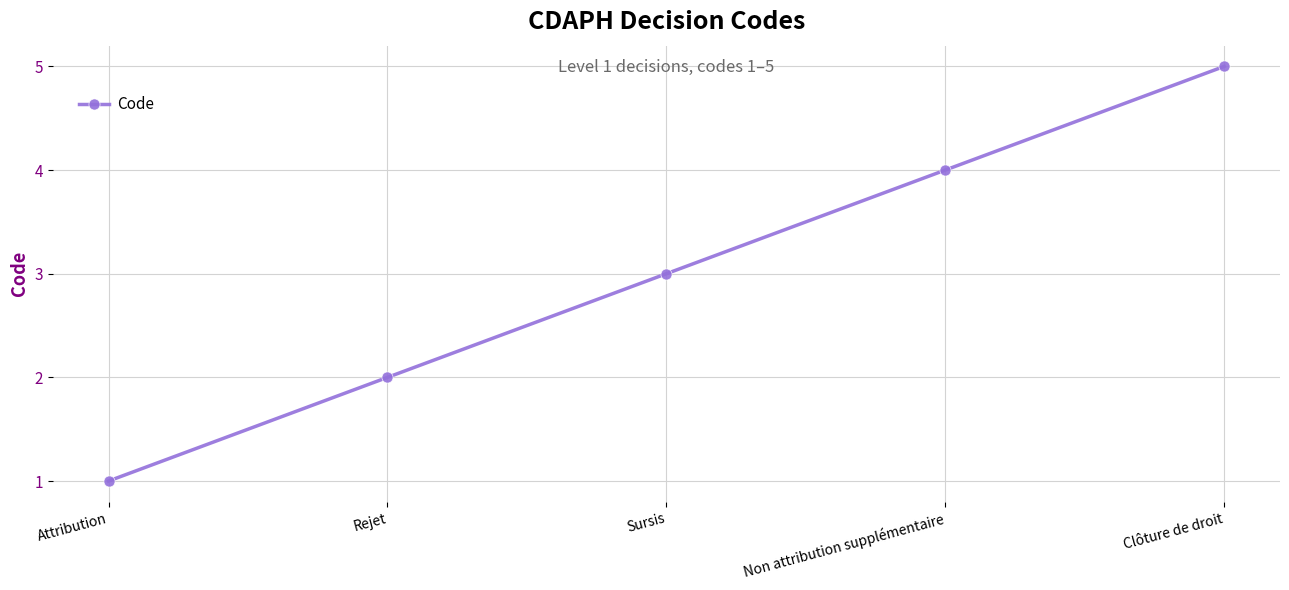

Between Non attribution supplémentaire and Clôture de droit, which is larger?

Clôture de droit